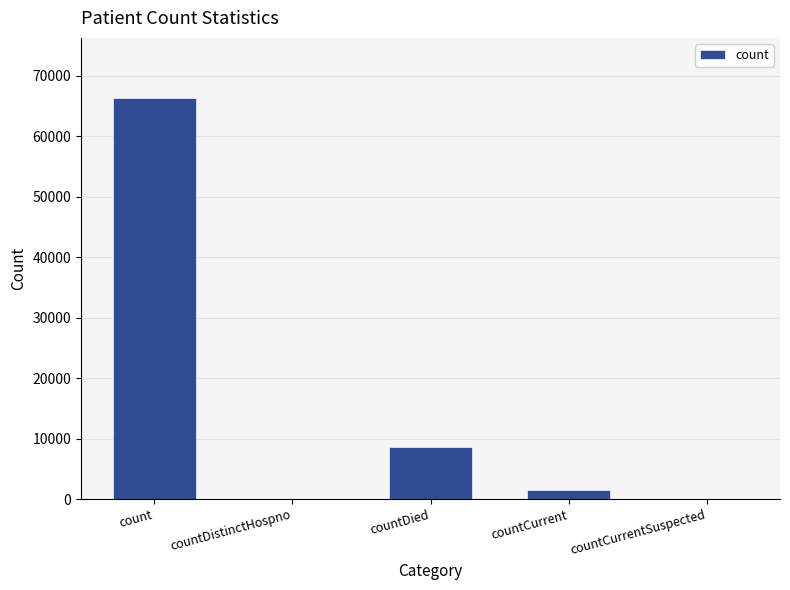

Which has a higher value, countCurrent or countDied?

countDied